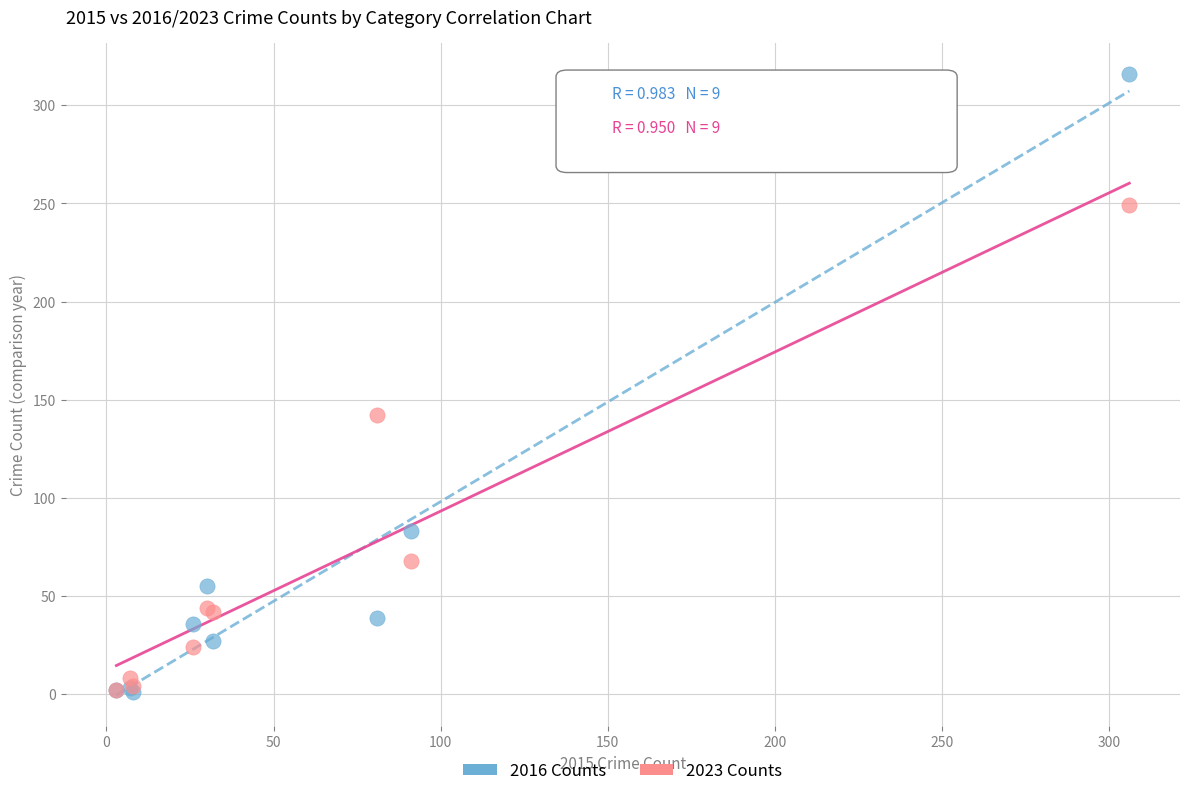

In the 2016 Counts series, what Y value is closest to 158?

83